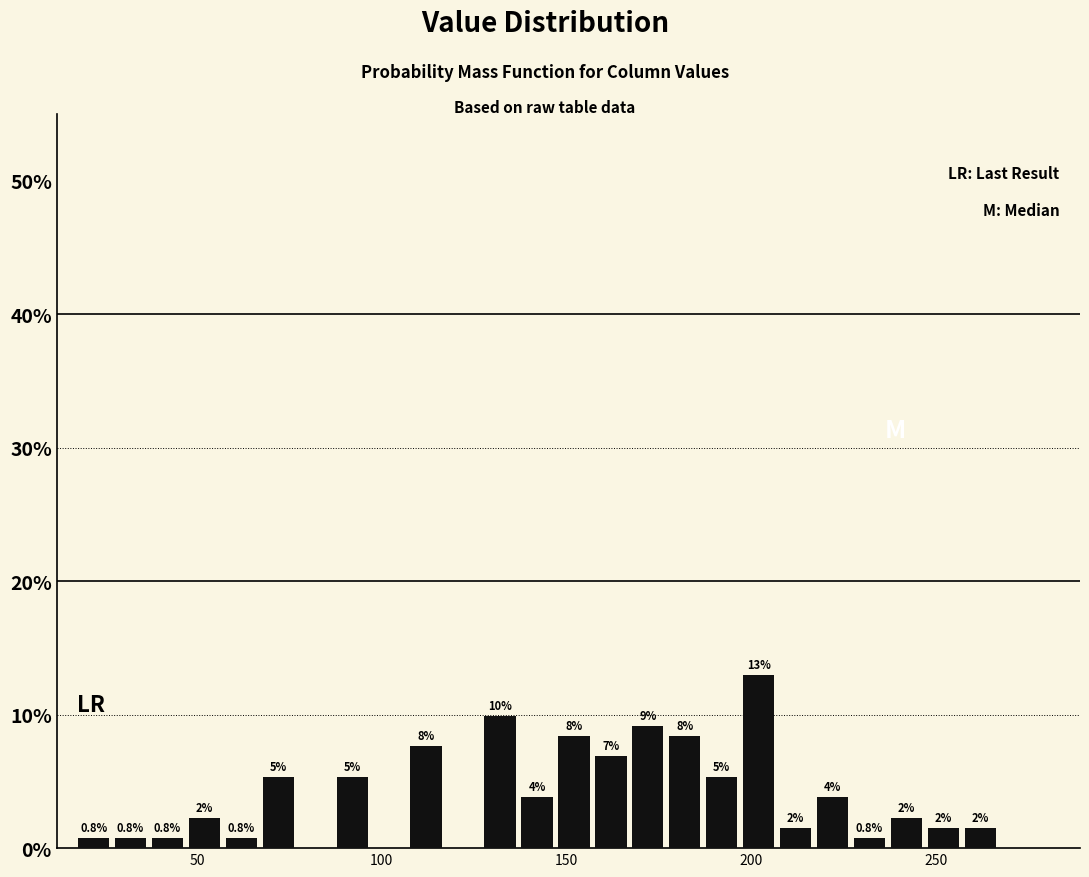

Read against the x-axis, roughly where is the centre of the tallest bar?

200